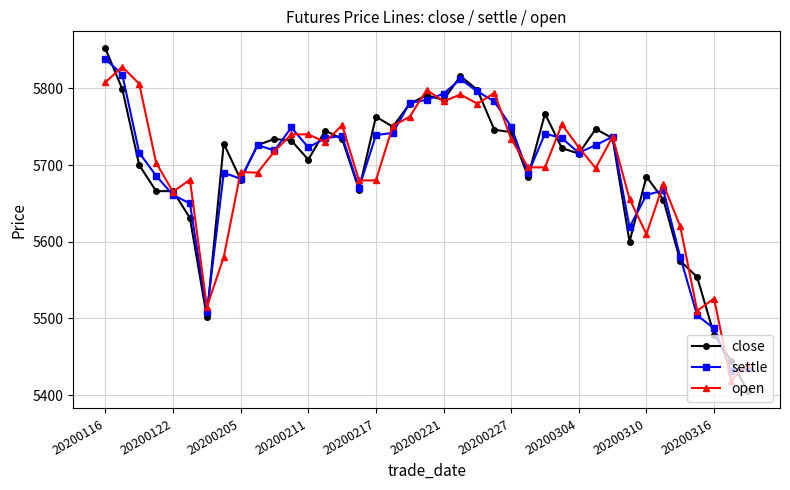

What are all the series names shown in the legend?

close, settle, open